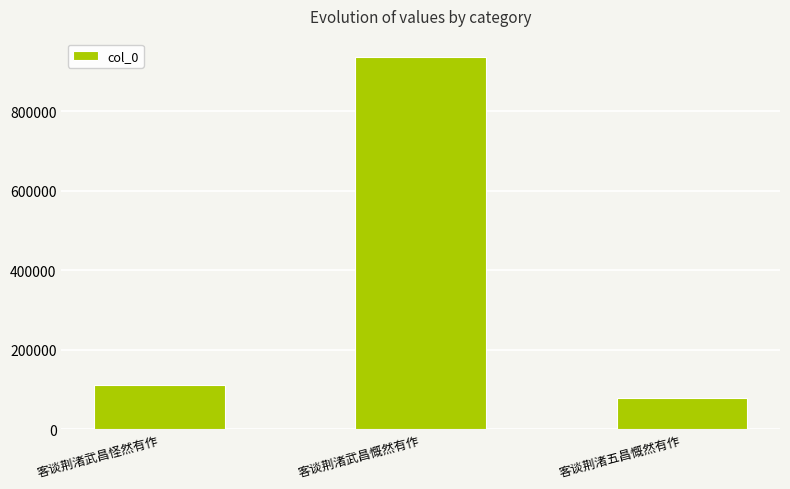

List the labels in order of value, smallest first.

客谈荆渚五昌慨然有作, 客谈荆渚武昌怪然有作, 客谈荆渚武昌慨然有作